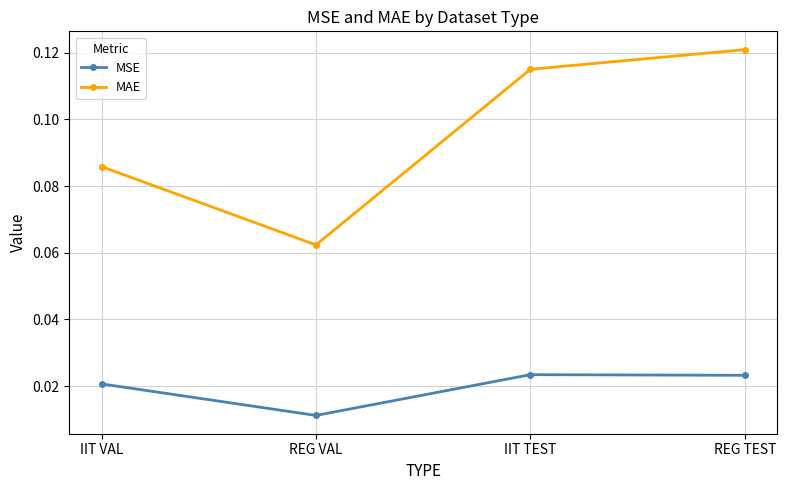

At which category does the chart reach its peak across all series?

REG TEST